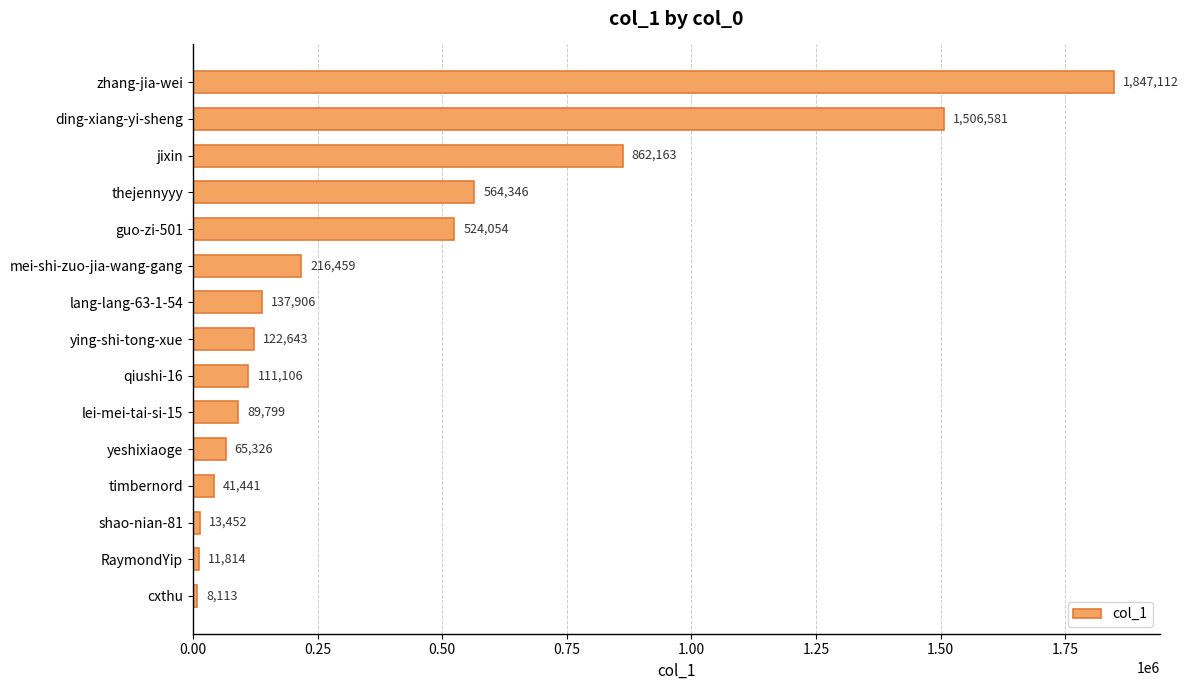

What is the difference between the maximum and minimum values?

1838999